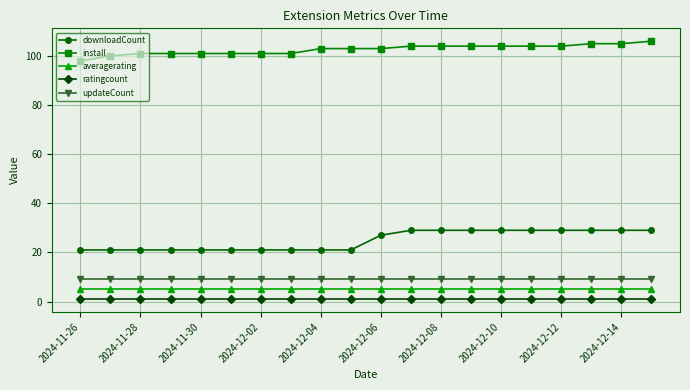

What is the sum of all updateCount values?

180